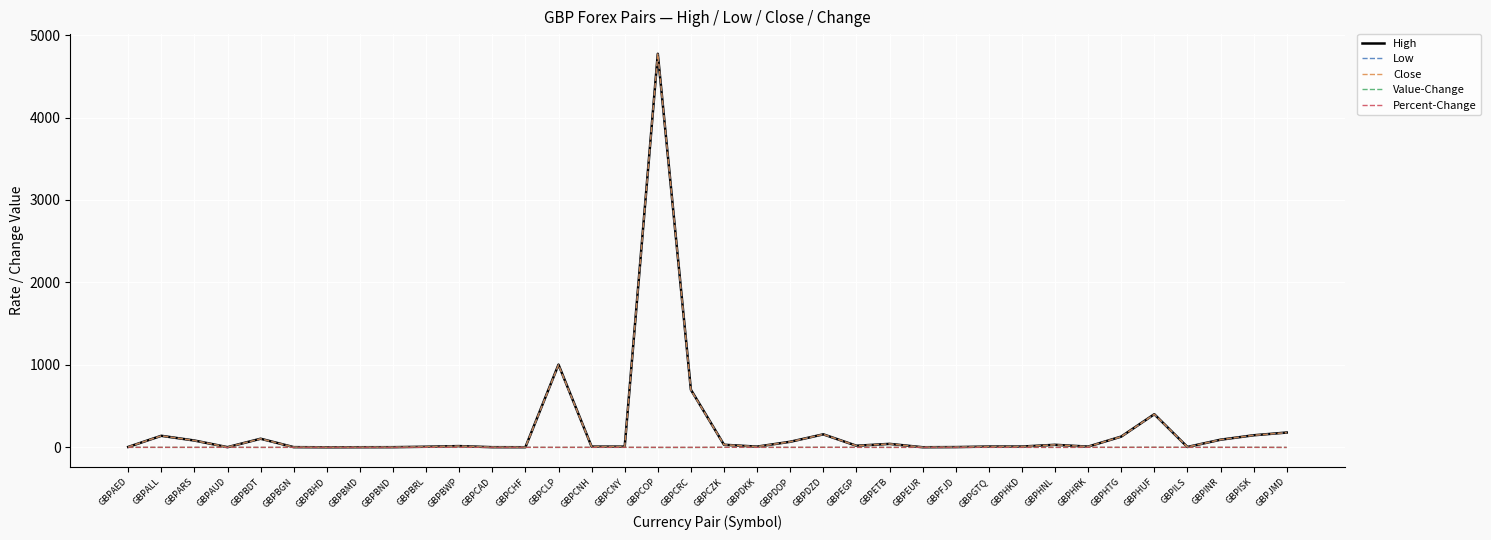

At which label is Low closest to 2384?

GBPCLP